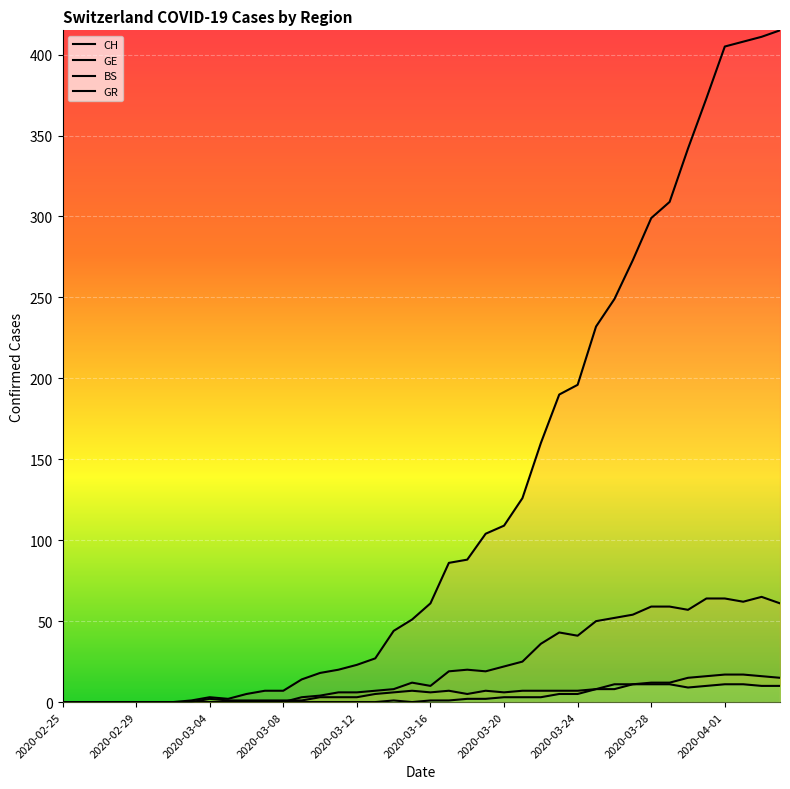

At which category does BS reach its first local valley?

2020-03-16